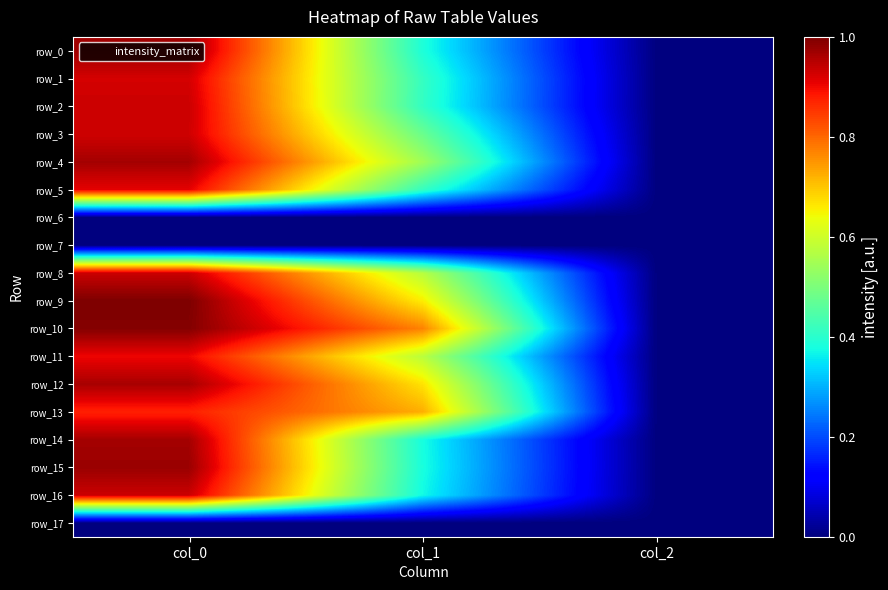

At which category is the sum across all series the highest?

col_0